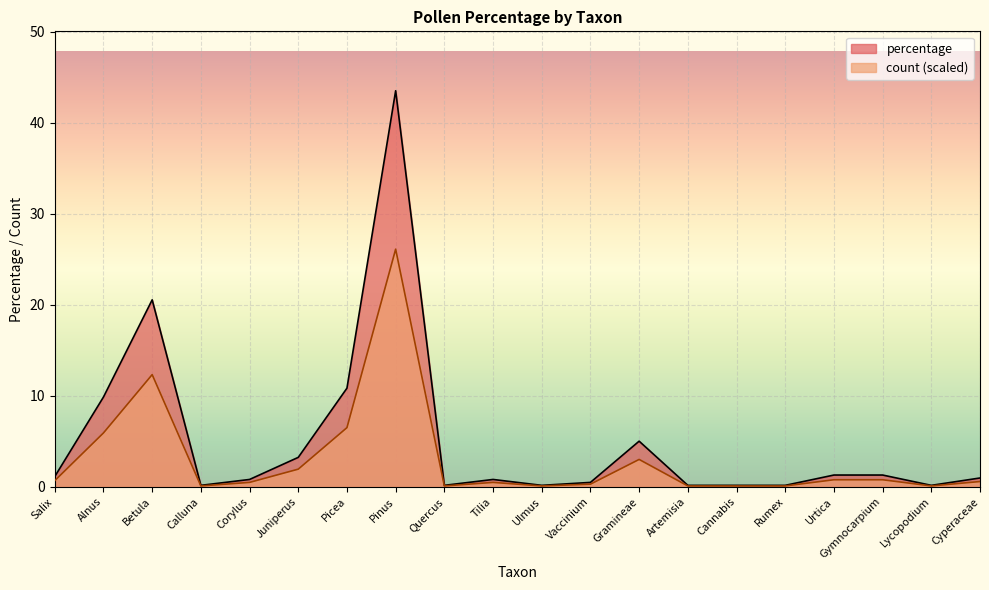

True or false: count has more than 0 interior local peaks.

True